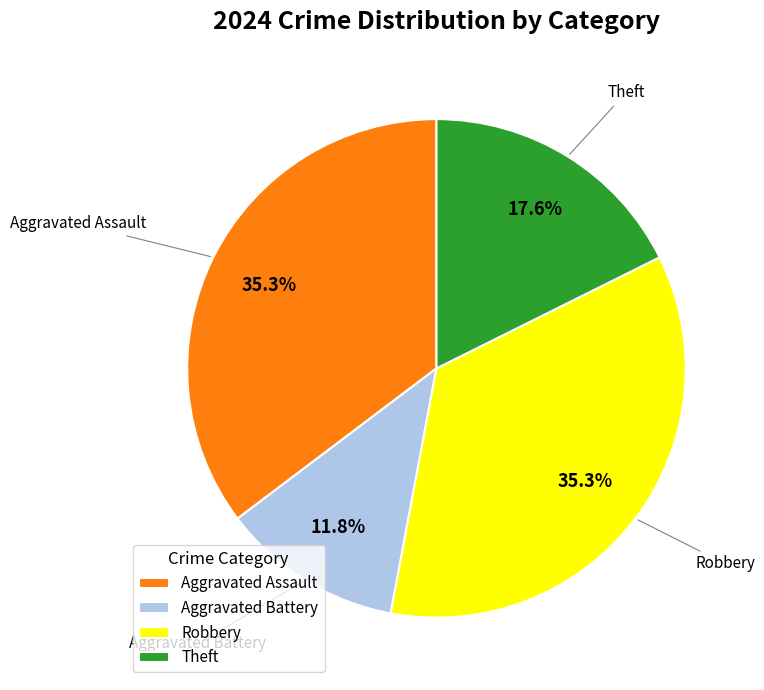

What percentage is NOT represented by Theft?

82.4%